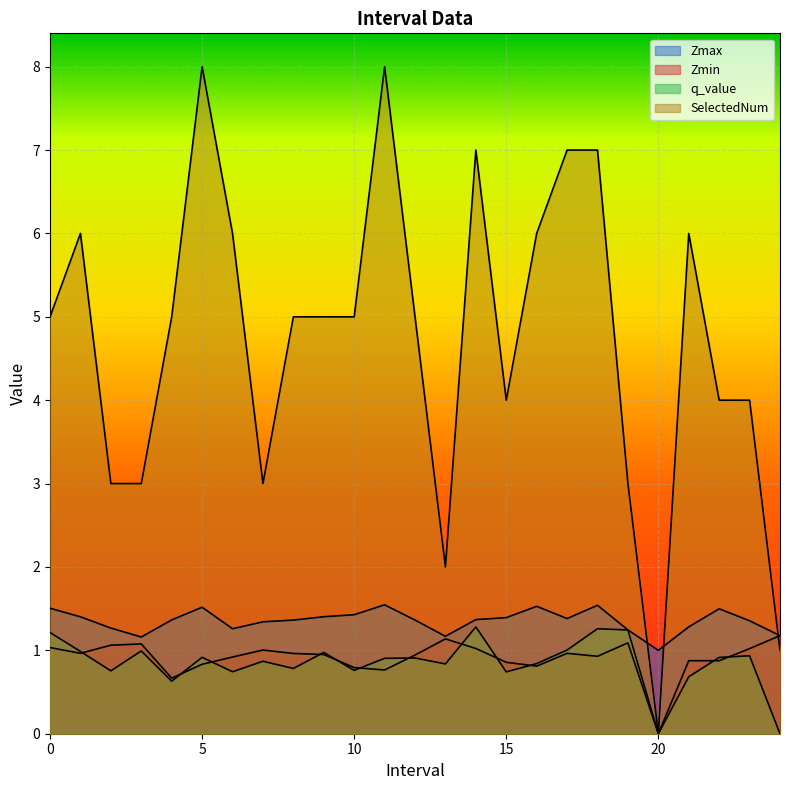

How many data points in q_value are above 0?

23